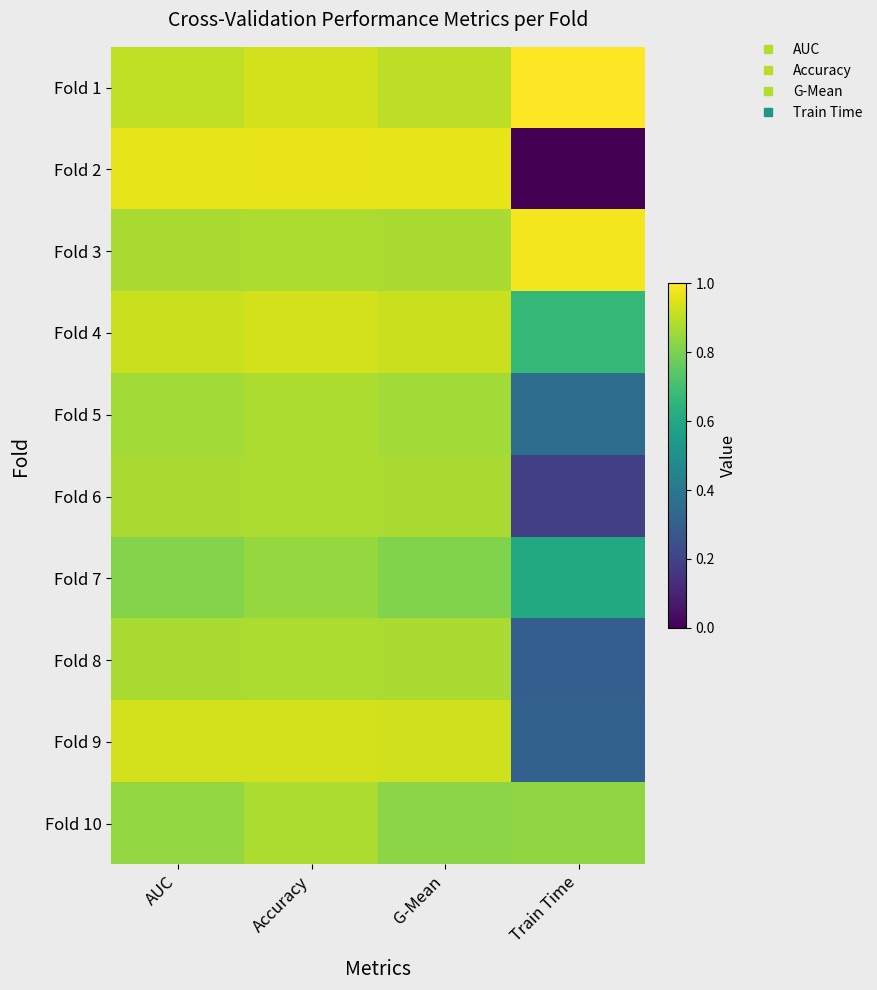

At how many categories does at least one series exceed 0?

4